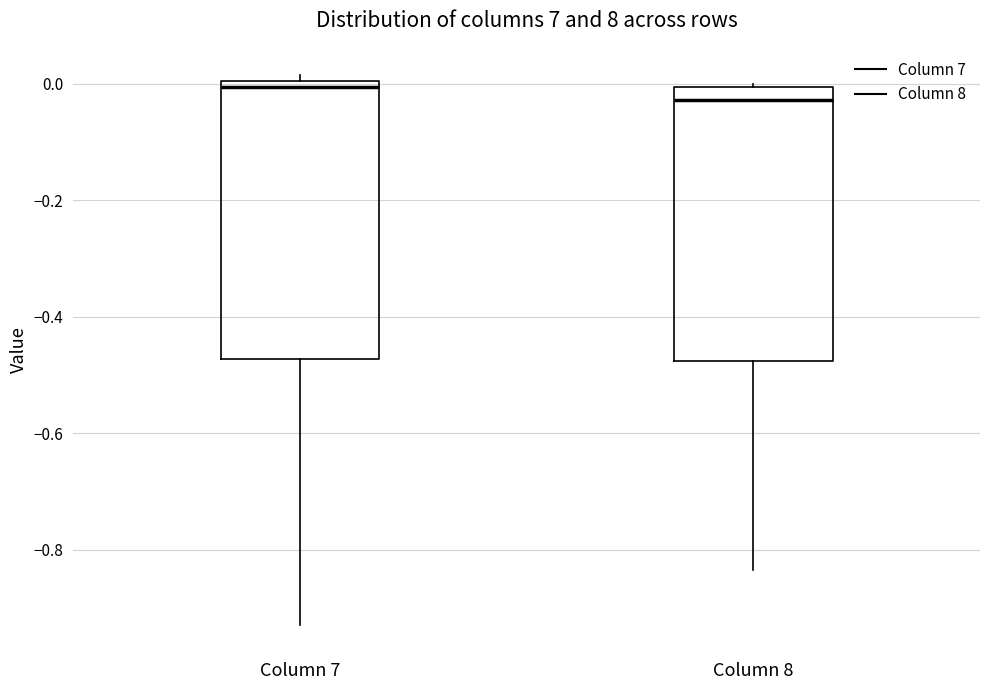

Which box's median line is the highest?

Column 7